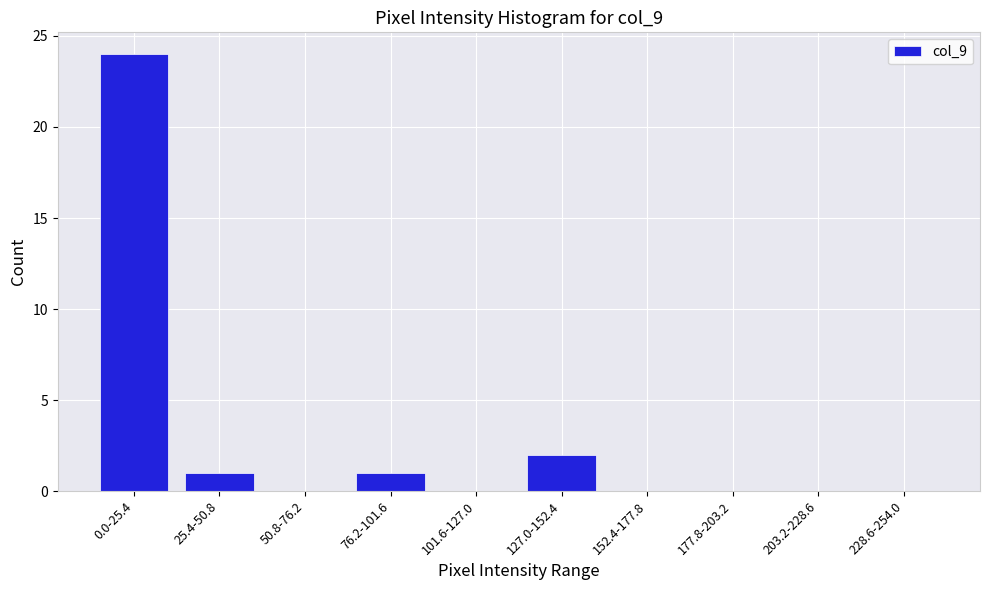

Reading left to right, extract all data points from this chart.

0.0-25.4=24	25.4-50.8=1	50.8-76.2=0	76.2-101.6=1	101.6-127.0=0	127.0-152.4=2	152.4-177.8=0	177.8-203.2=0	203.2-228.6=0	228.6-254.0=0